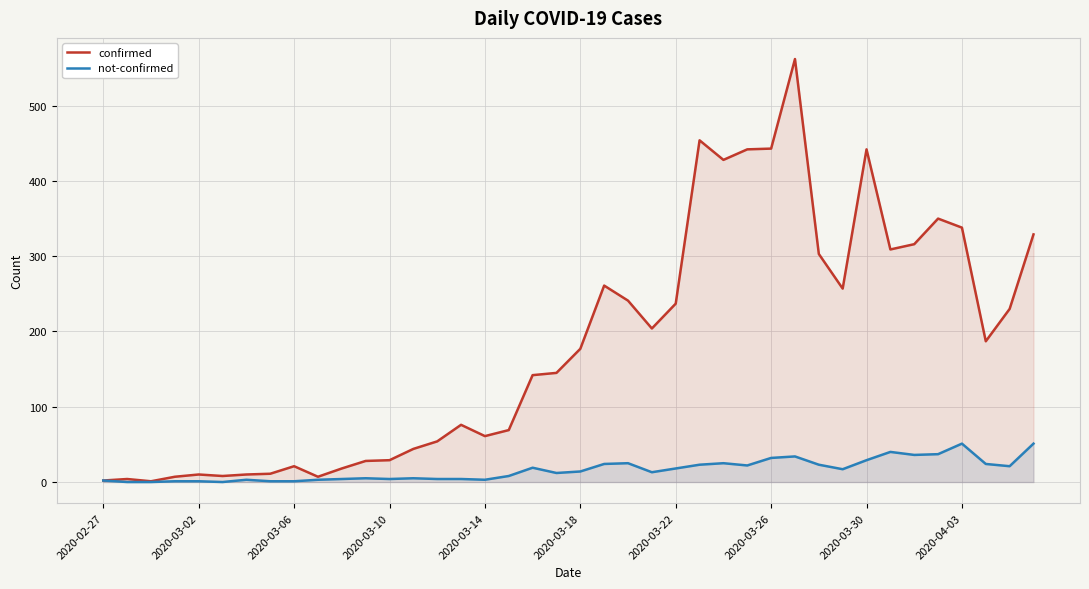

What is the highest value of the confirmed series?

562